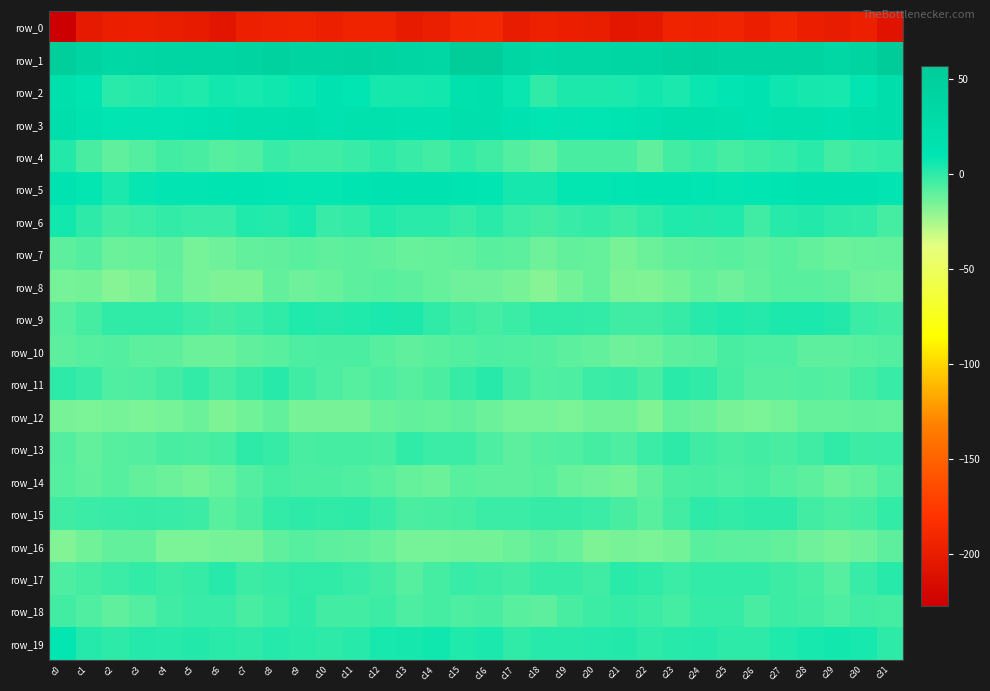

How many values in the row_11 series are below -4?

19